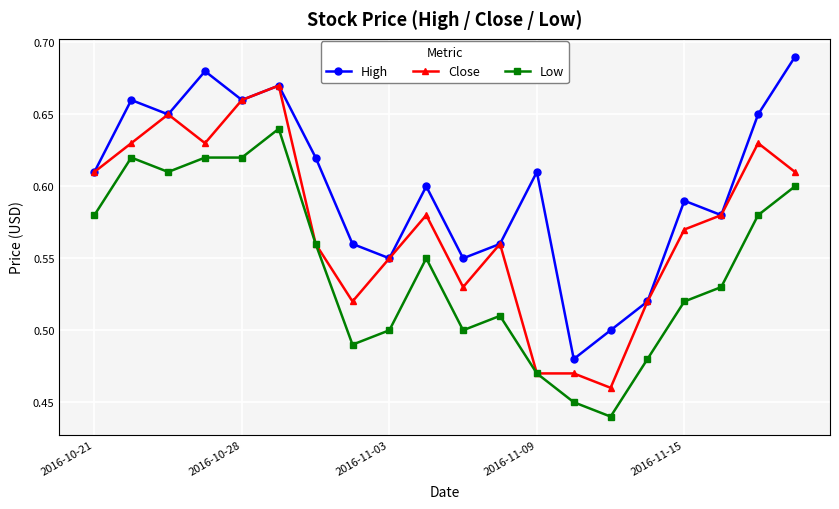

List the series in order of their overall mean, lowest first.

Low, Close, High